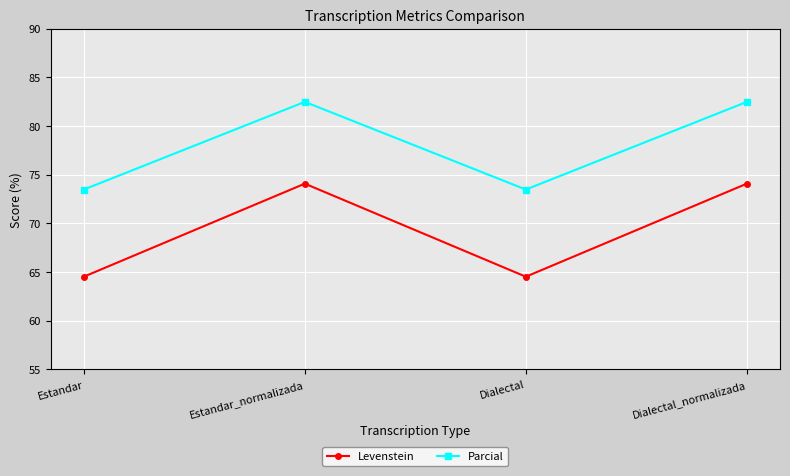

The Parcial series shows 35.8 at Dialectal_normalizada. True or false?

False